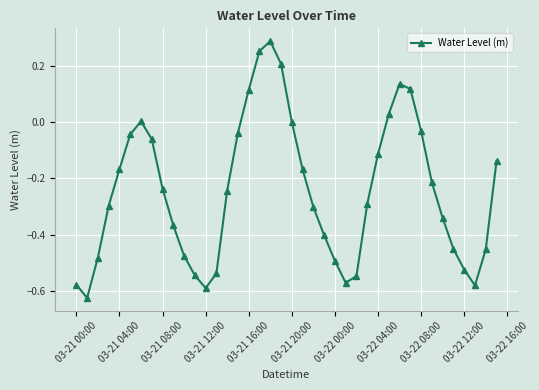

What is the difference between the maximum and minimum values?

0.9